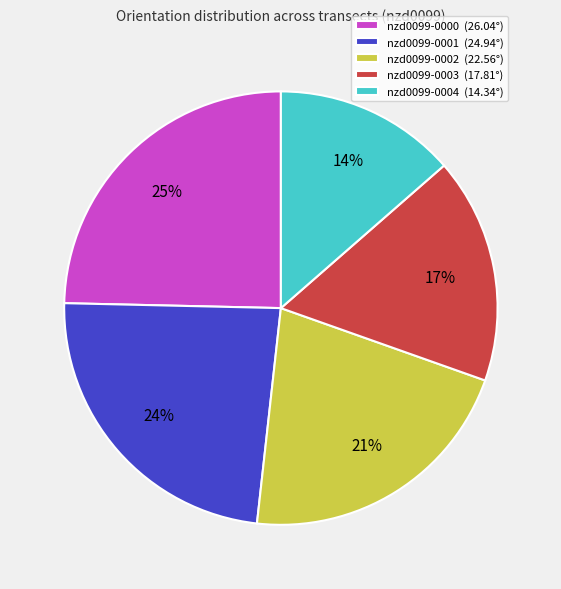

What is the largest slice in the pie chart?

nzd0099-0000